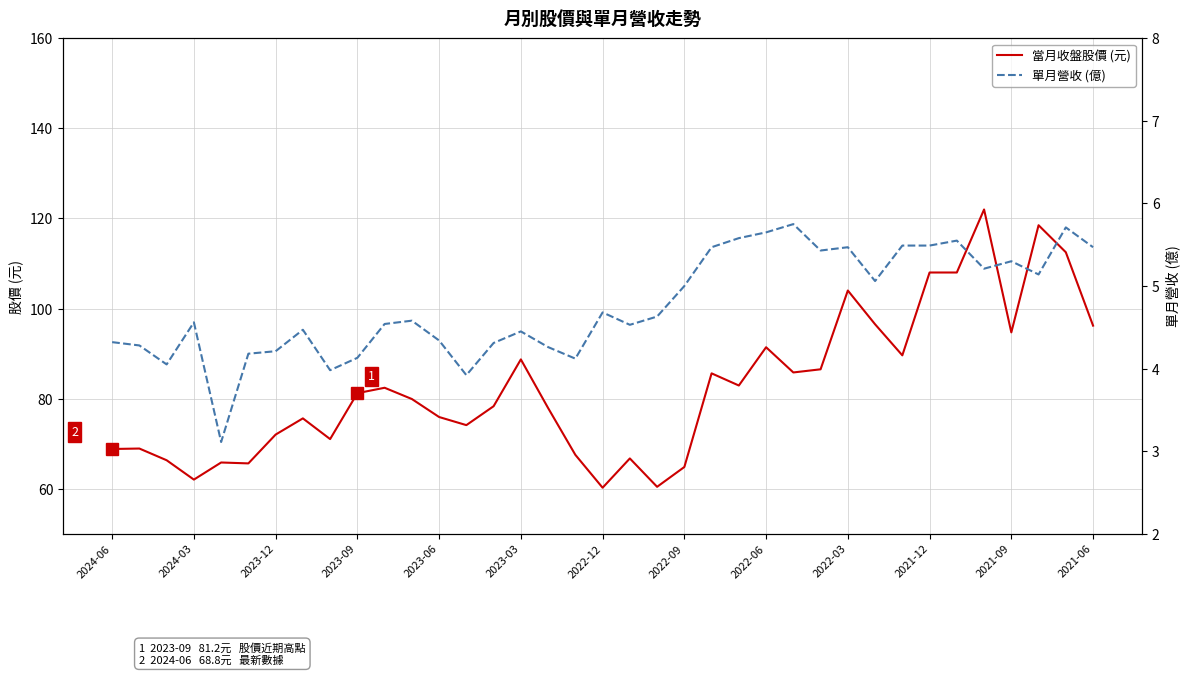

How many interior local valleys does the 當月收盤股價 (元) series have?

10